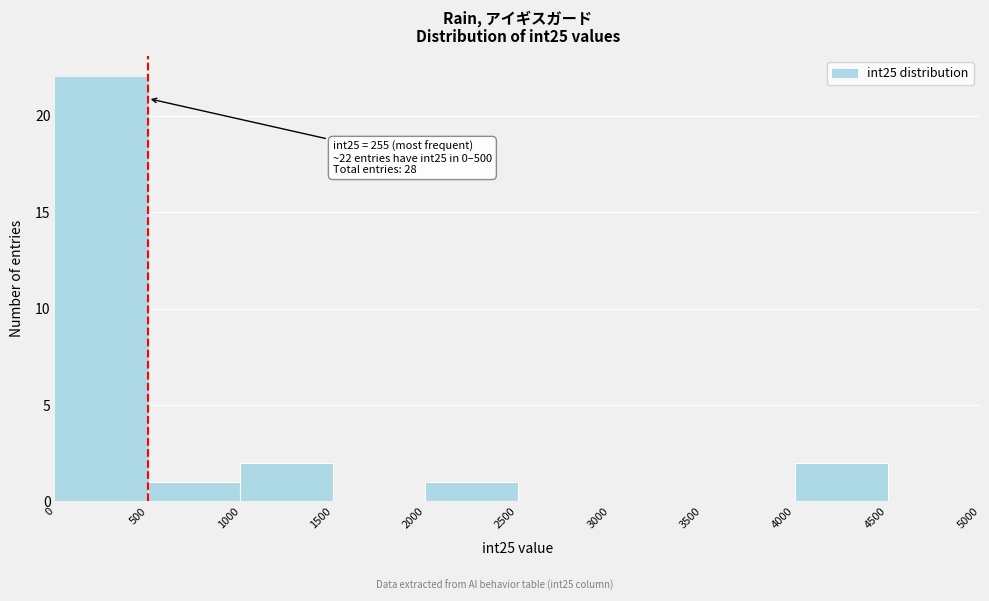

Which range on the x-axis has the tallest bar?

0 to 500